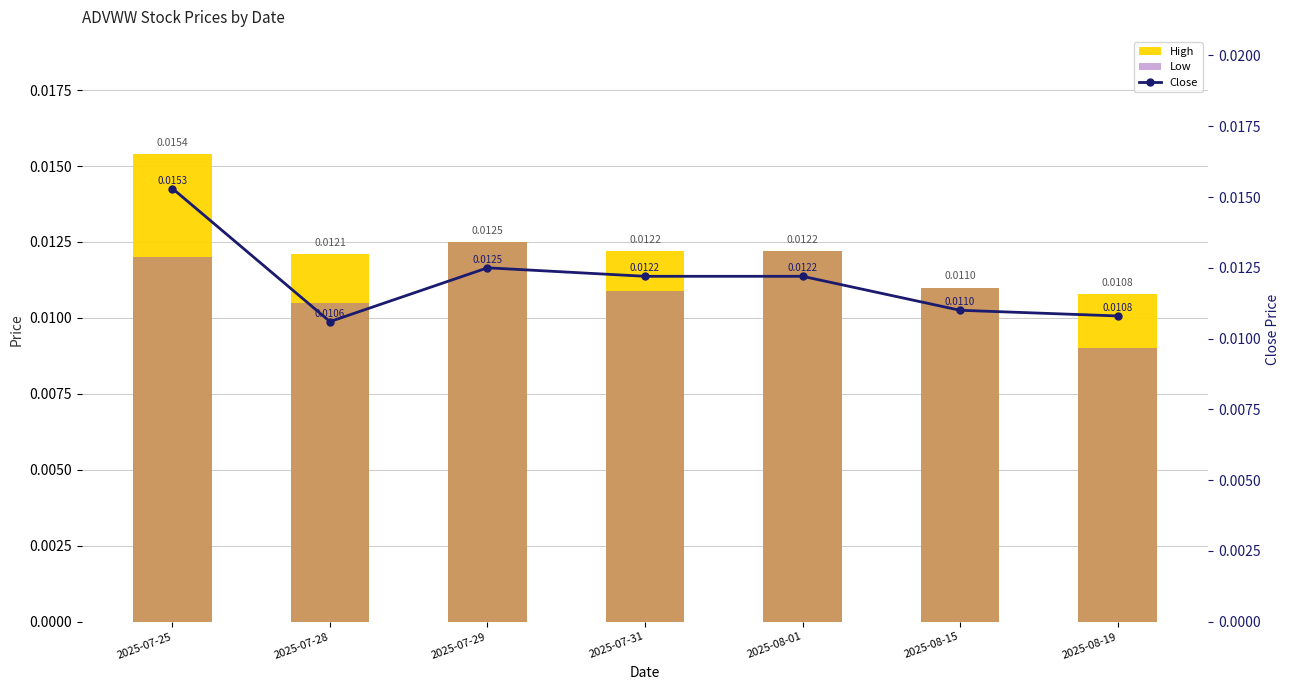

Rank the series by their maximum value, from highest to lowest.

High, Close, Low